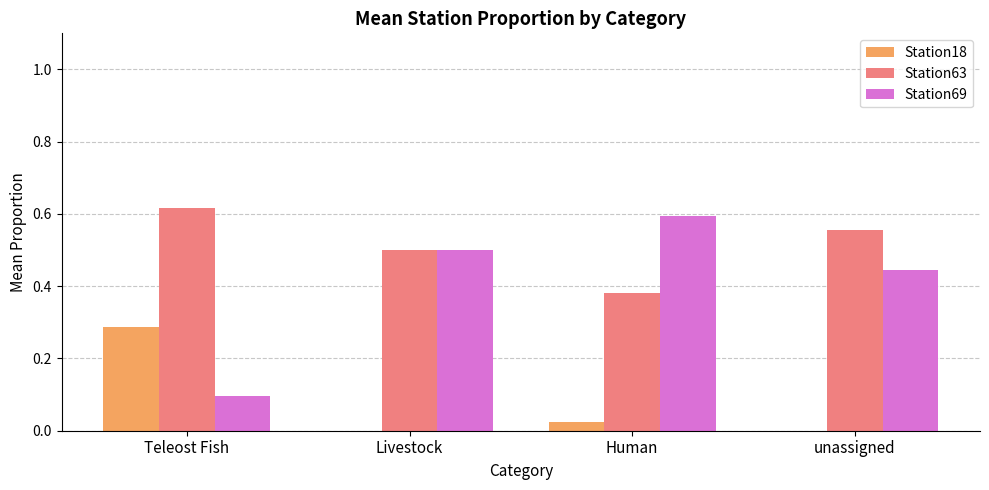

What is the total value across all series at Teleost Fish?

1.0